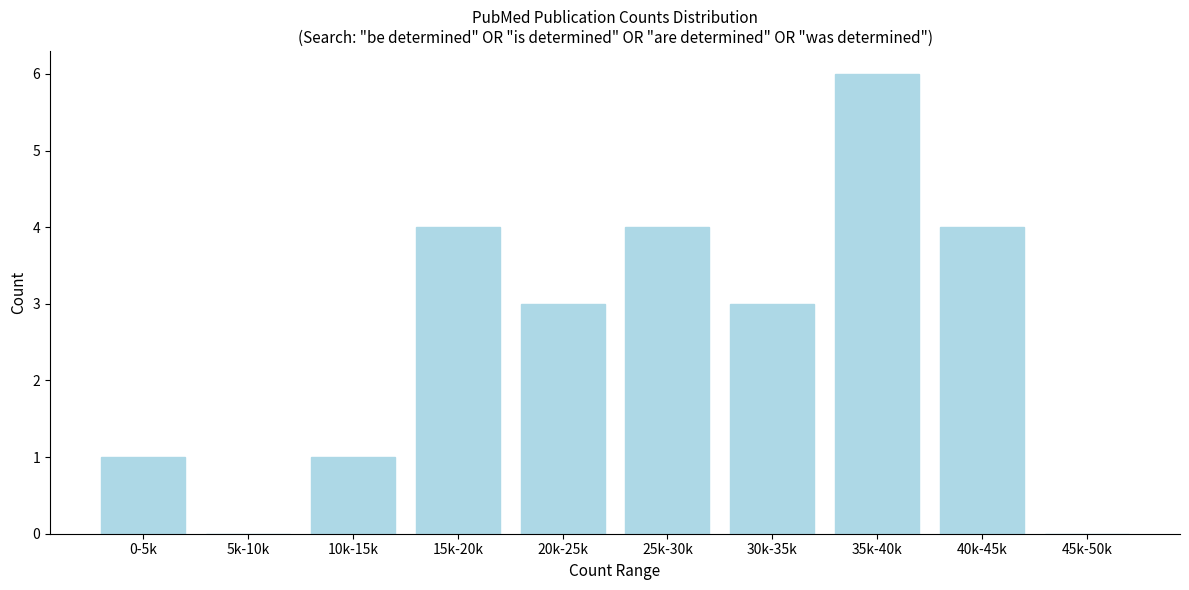

Reading right to left, what are all the values shown in this chart?

45k-50k=0	40k-45k=4	35k-40k=6	30k-35k=3	25k-30k=4	20k-25k=3	15k-20k=4	10k-15k=1	5k-10k=0	0-5k=1